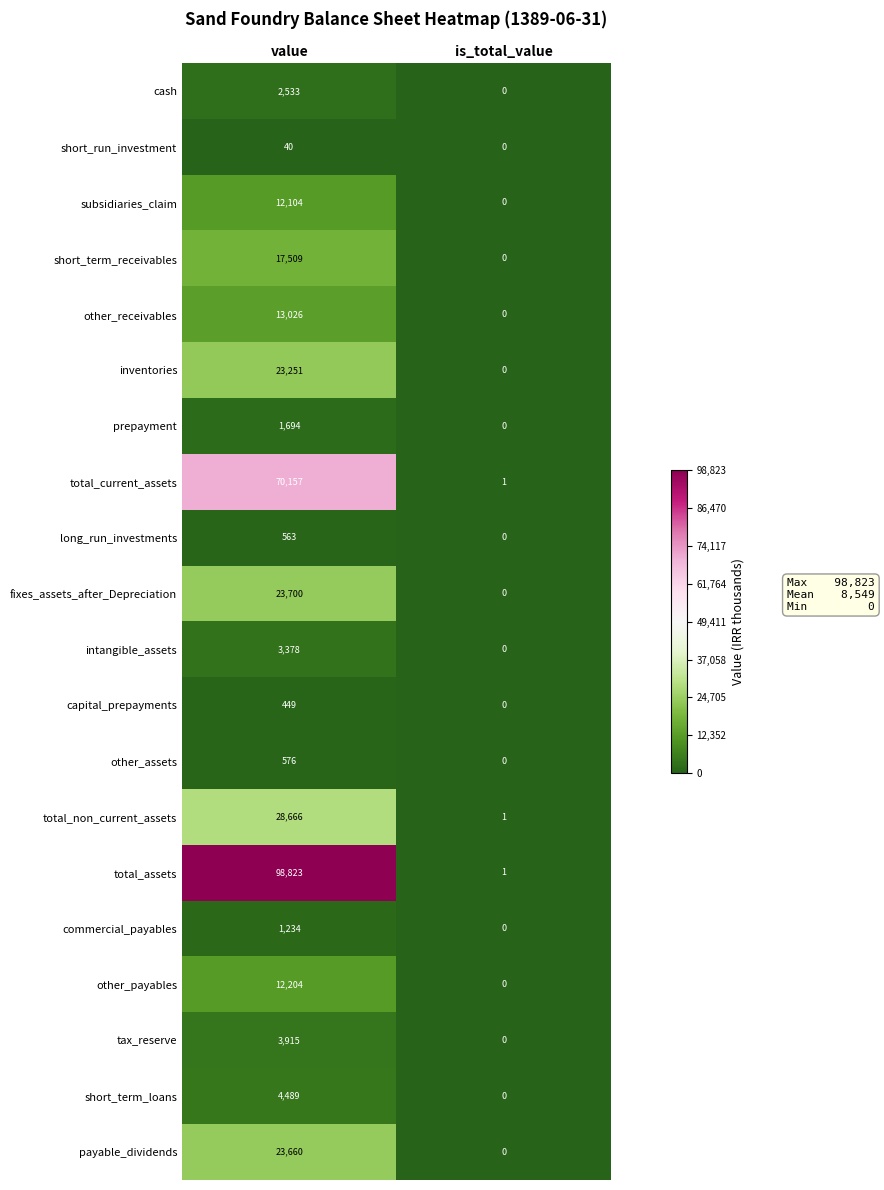

The short_term_loans series shows 0 at is_total_value. True or false?

True